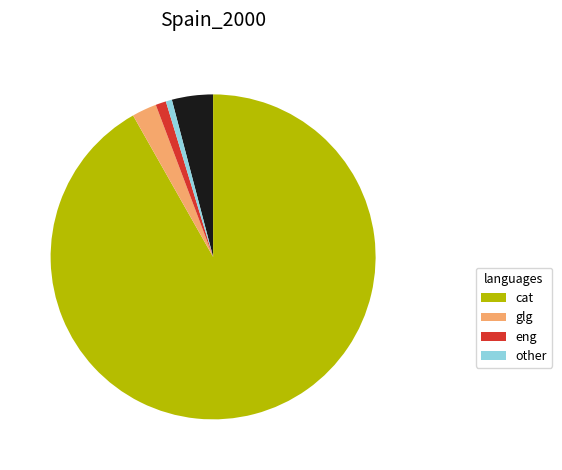

Is there any slice that represents more than half of the pie?

Yes